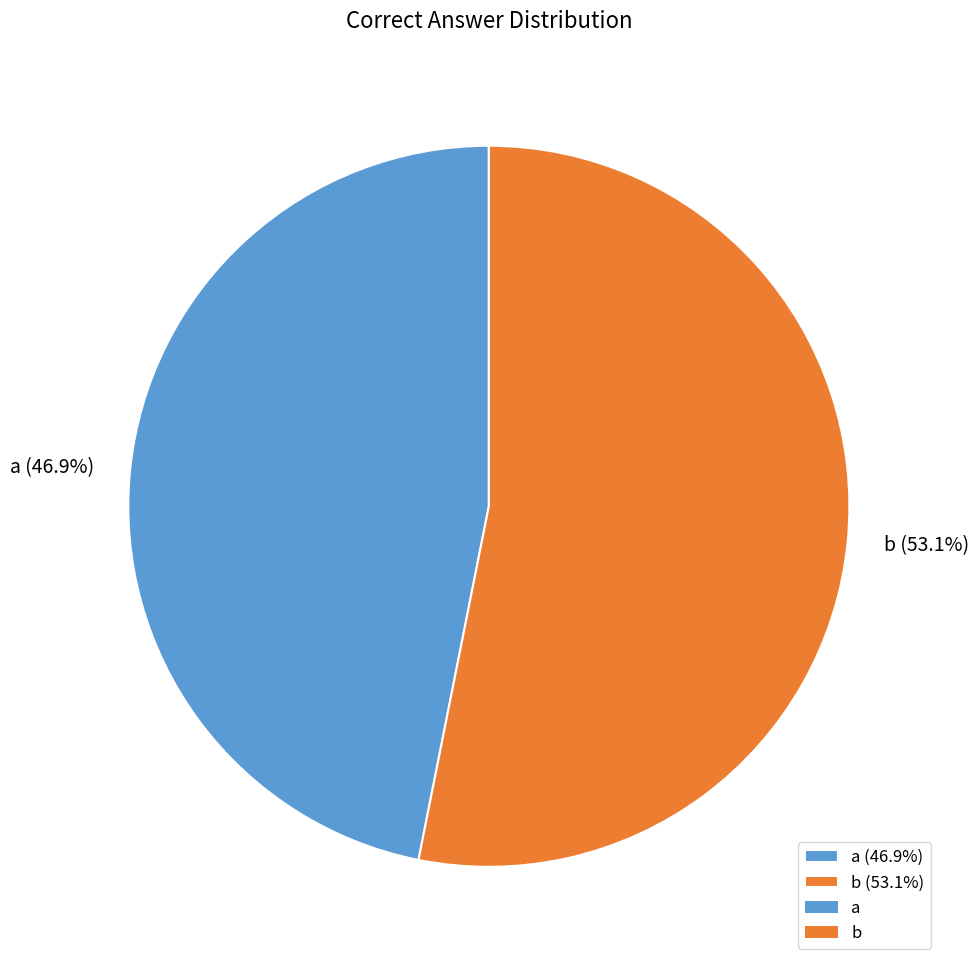

True or false: a accounts for 35% of the total.

False